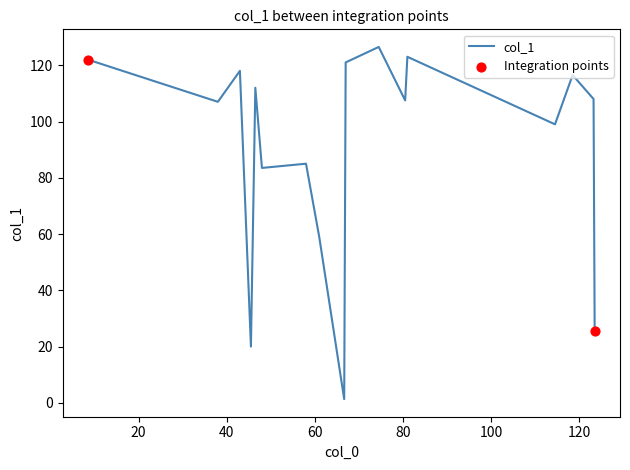

What is the difference between the maximum and minimum values?

125.2